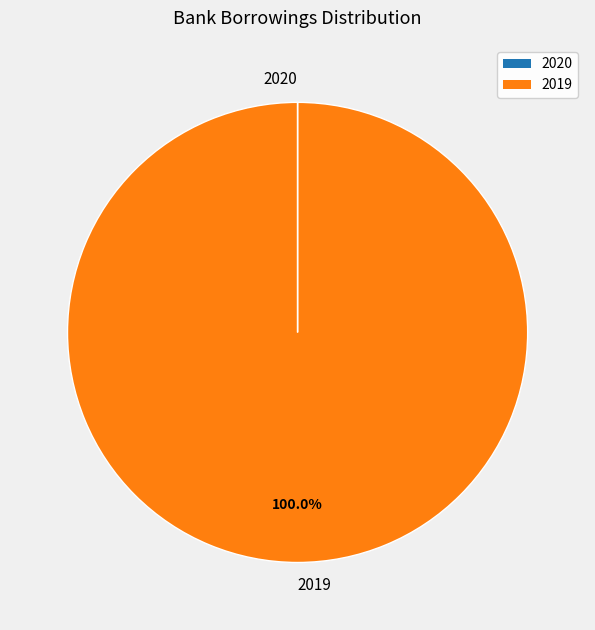

Does any single category account for the majority?

Yes